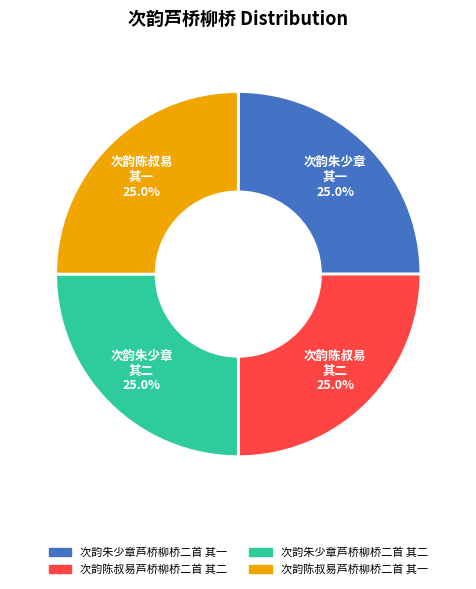

Does 次韵朱少章芦桥柳桥二首 其一 represent more than half of the total?

No